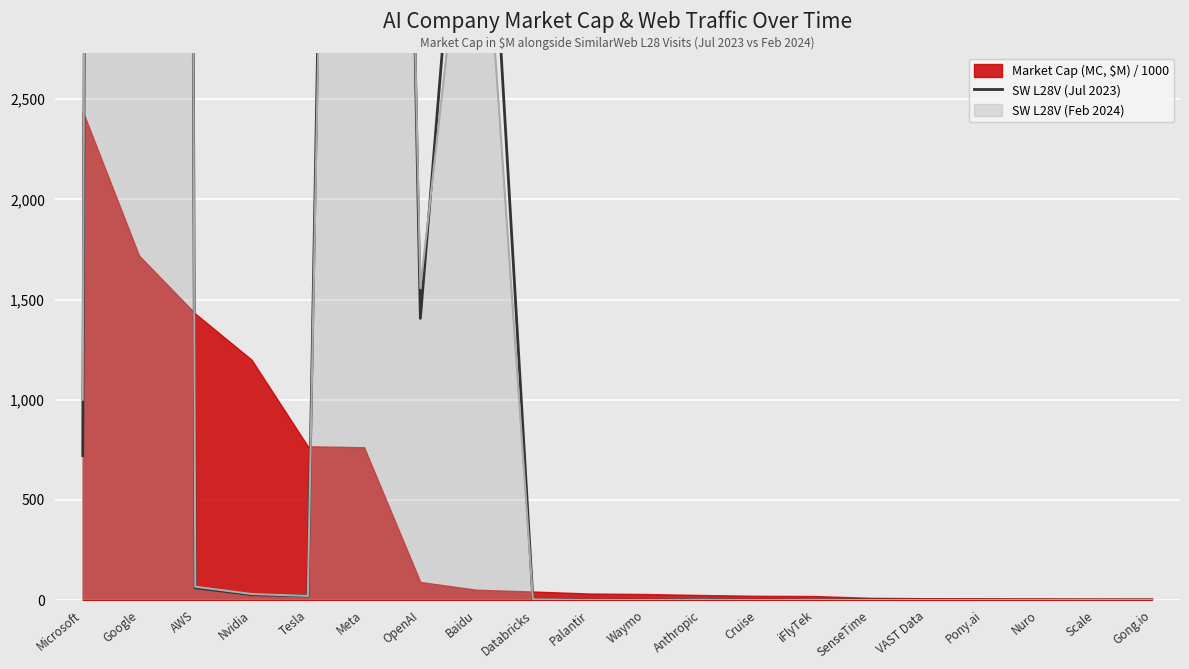

Which has a higher value, Tesla or Nvidia?

Nvidia